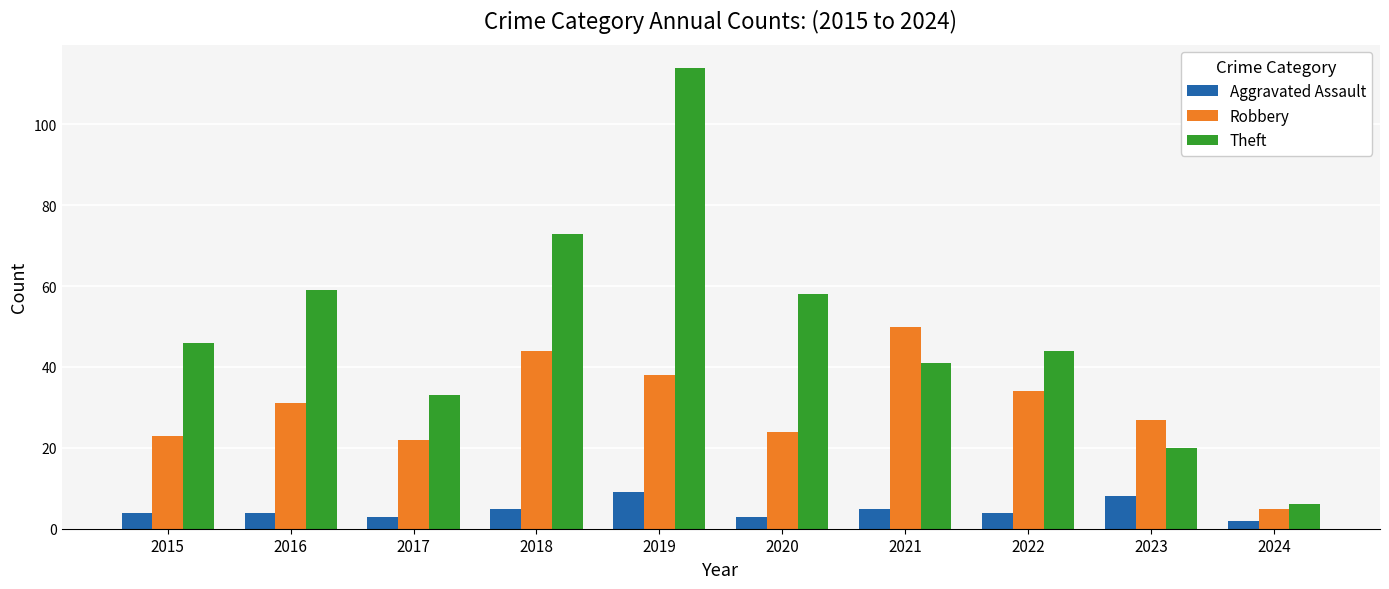

Which category has the highest value in the Robbery series?

2021